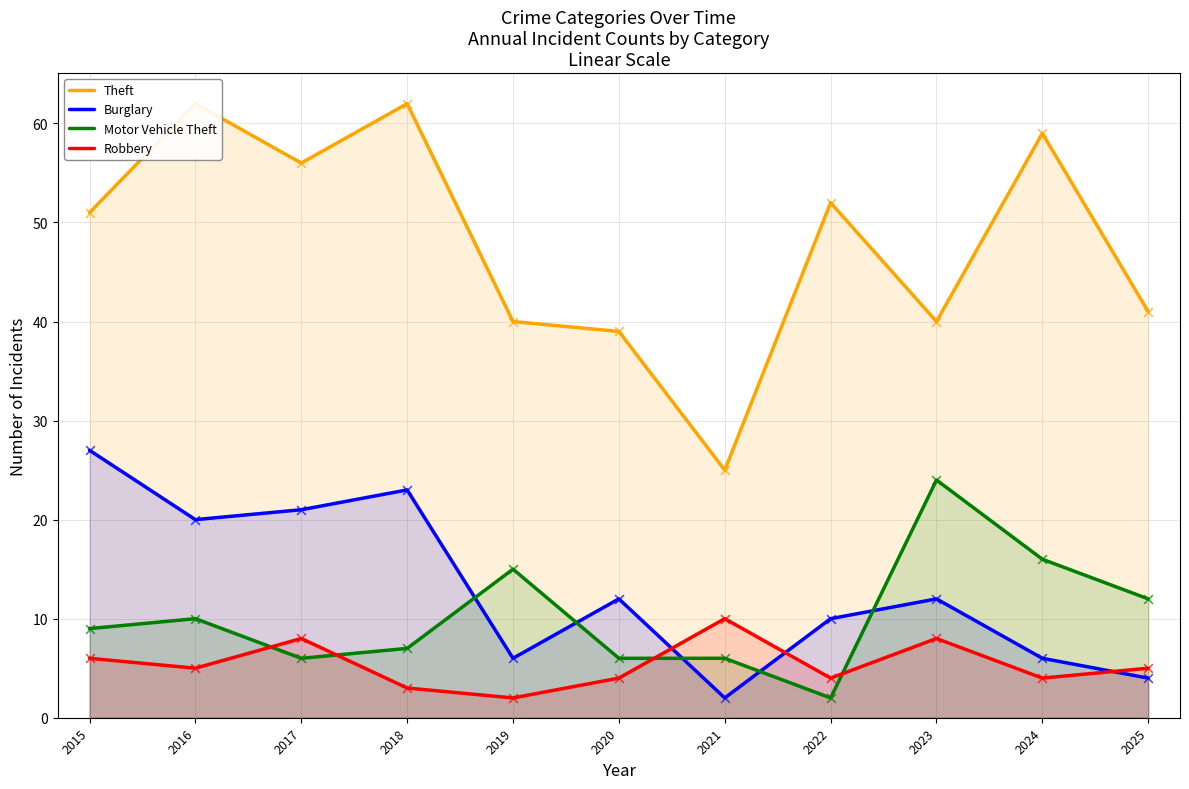

What are all the series names shown in the legend?

Theft, Burglary, Motor Vehicle Theft, Robbery